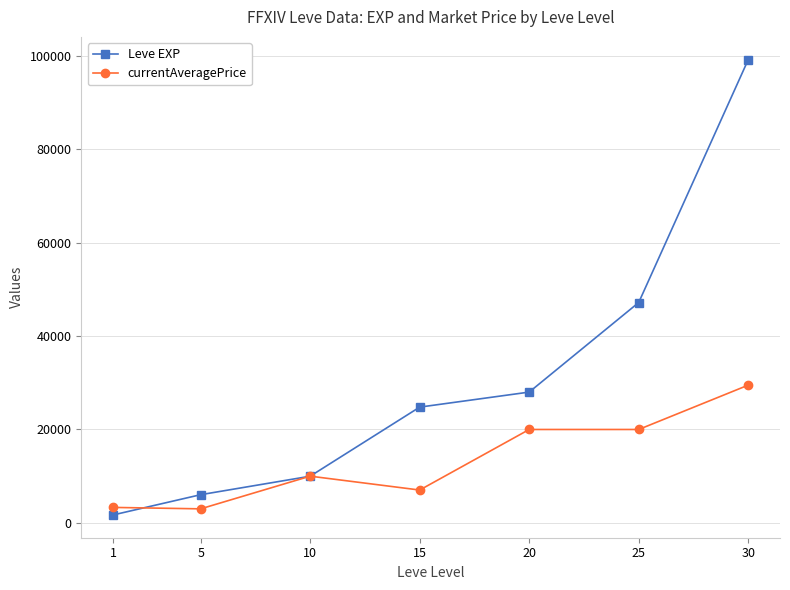

What is the sum of the currentAveragePrice values at 25 and 30?

49500